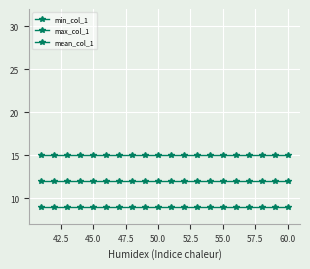

List the series in order of their peak value, lowest first.

min_col_1, mean_col_1, max_col_1